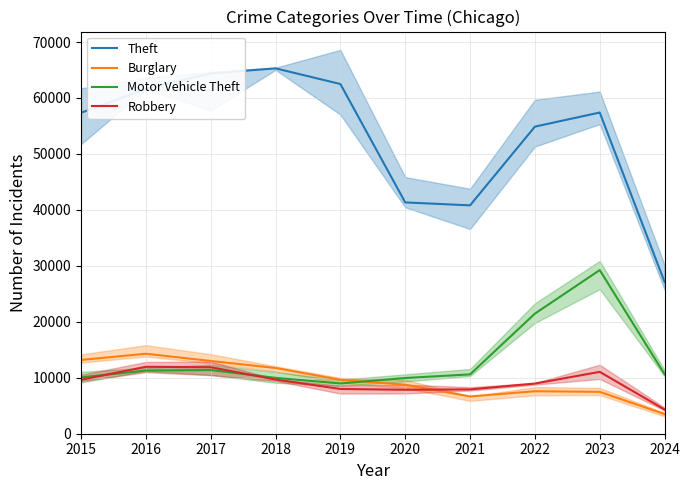

True or false: Burglary has a value of 5305 at 2019.

False